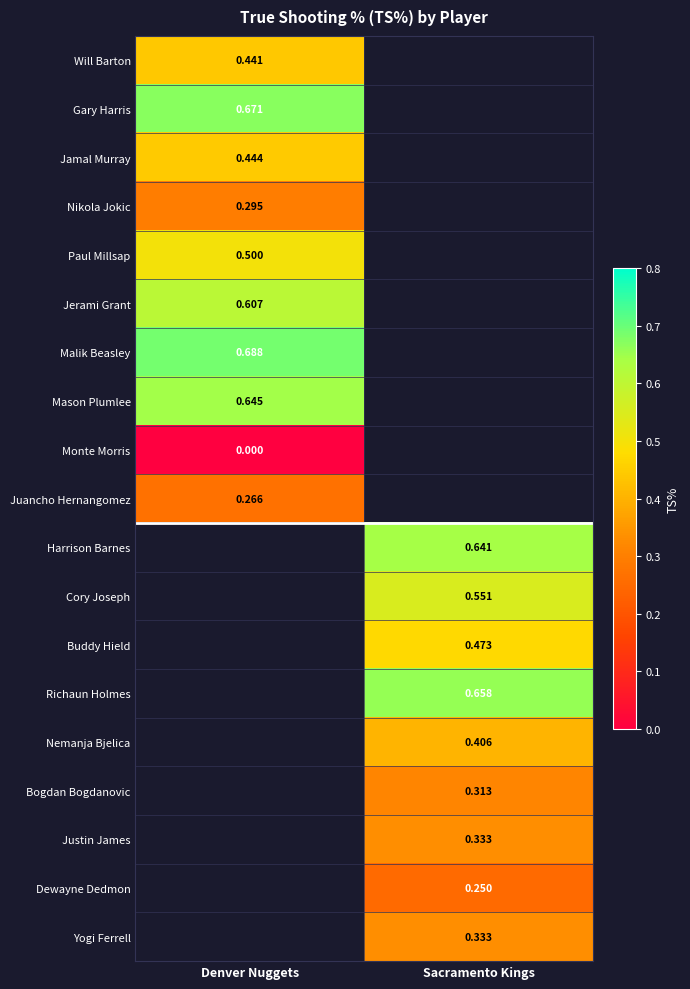

The Will Barton series shows 0.4 at Denver Nuggets. True or false?

True